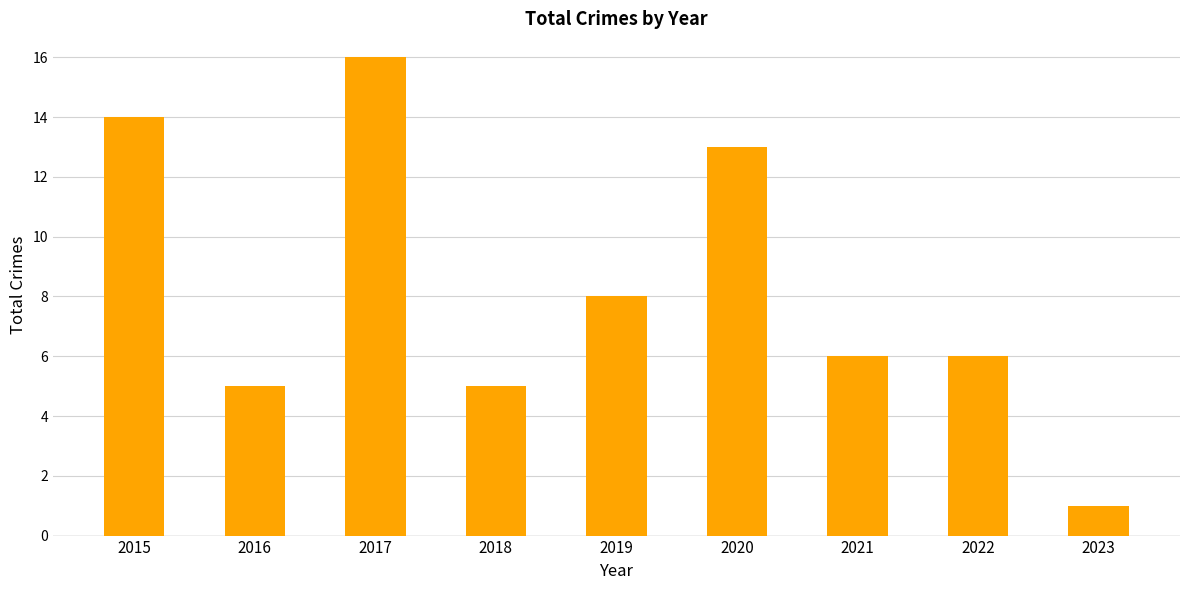

What is the difference between the values at 2016 and 2022?

1